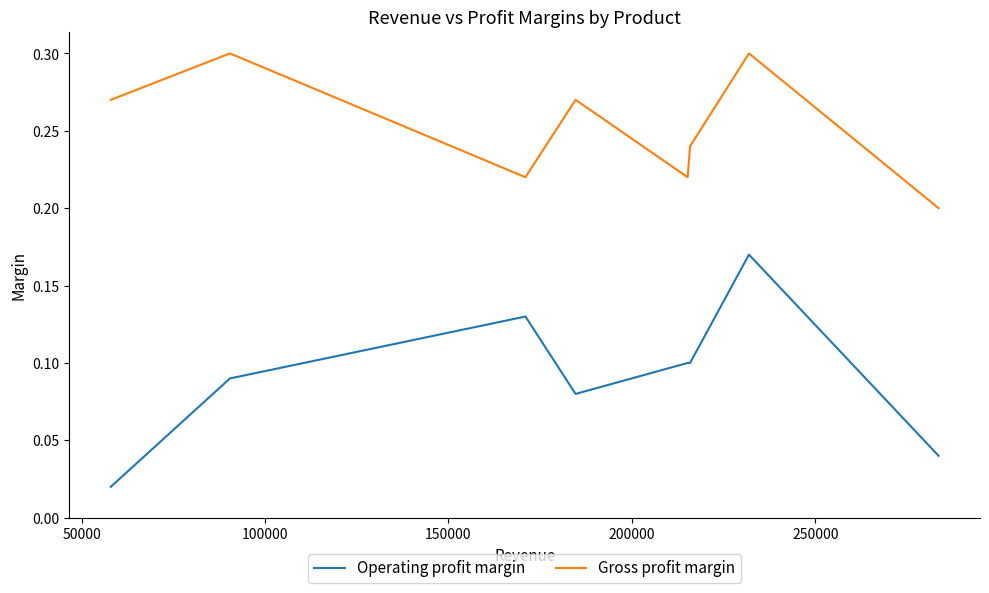

Which series has the largest total across all categories?

Gross profit margin